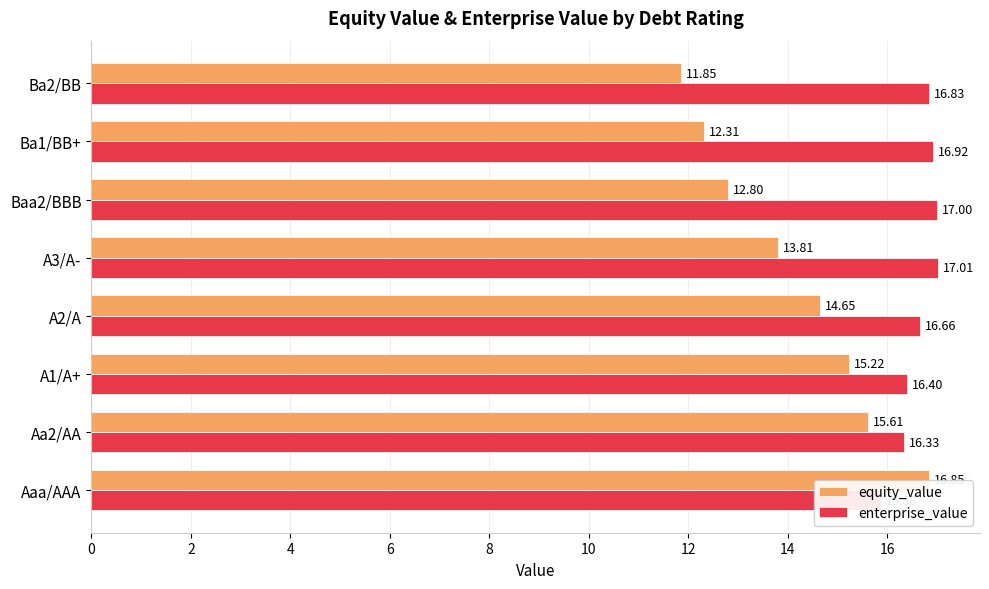

List the series in order of their overall mean, highest first.

enterprise_value, equity_value